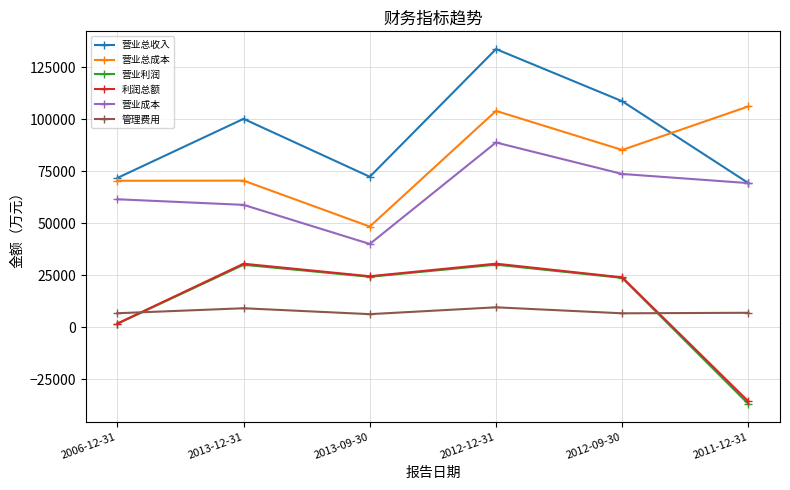

Which series has the largest total across all categories?

营业总收入